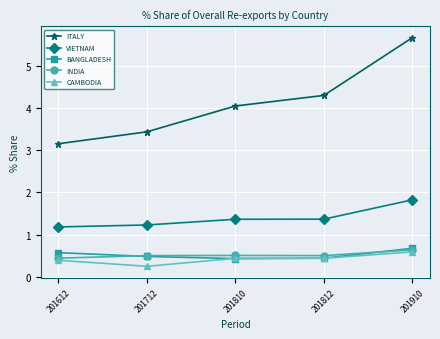

The value of ITALY at 201910 is 7.7. True or false?

False